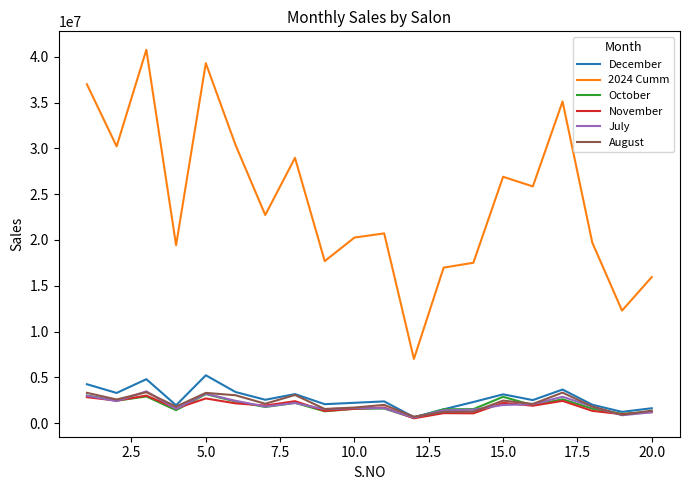

How many values in the 2024 Cumm series are below 22722656?

10